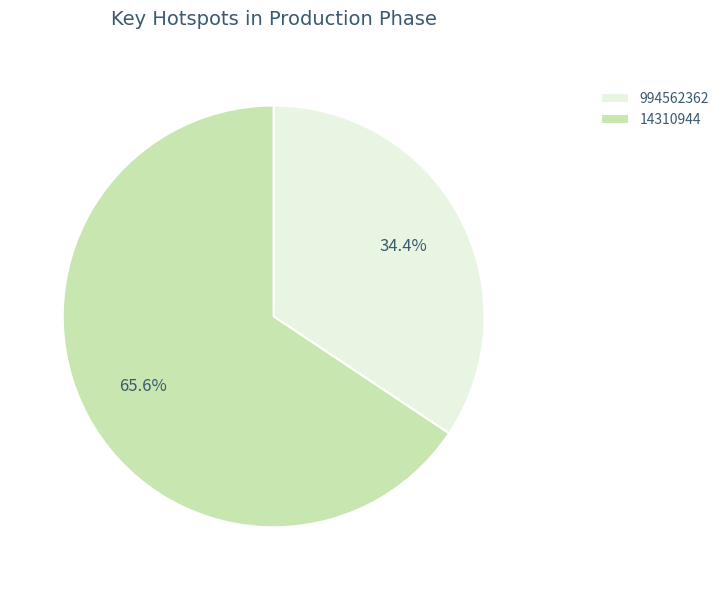

To the nearest percent, what portion does 994562362 represent?

34%